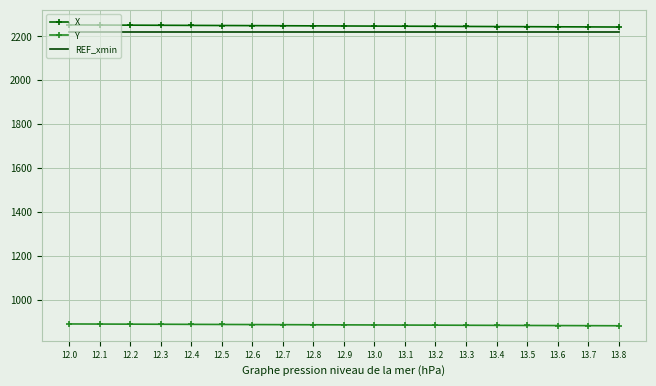

What is the difference between the Y values at 13.0 and 13.6?

2.7